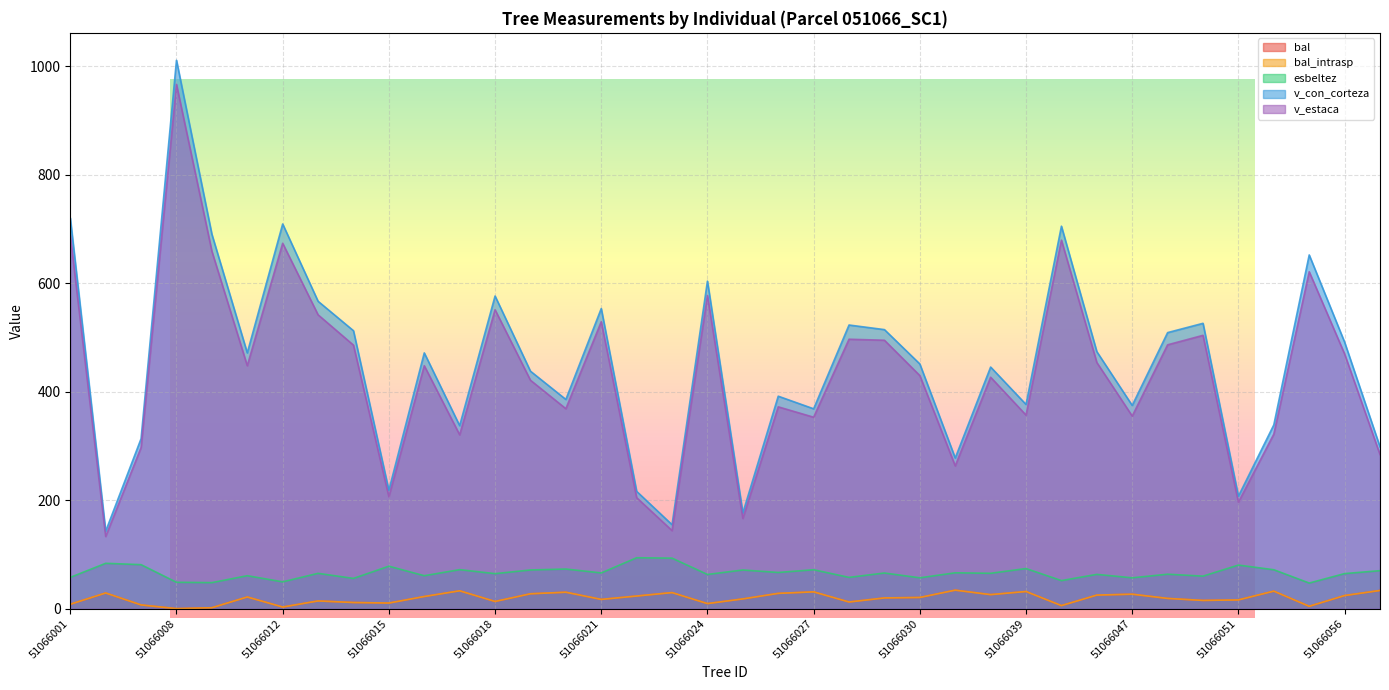

What is the value of the bal point at the 16th from the left?

17.0